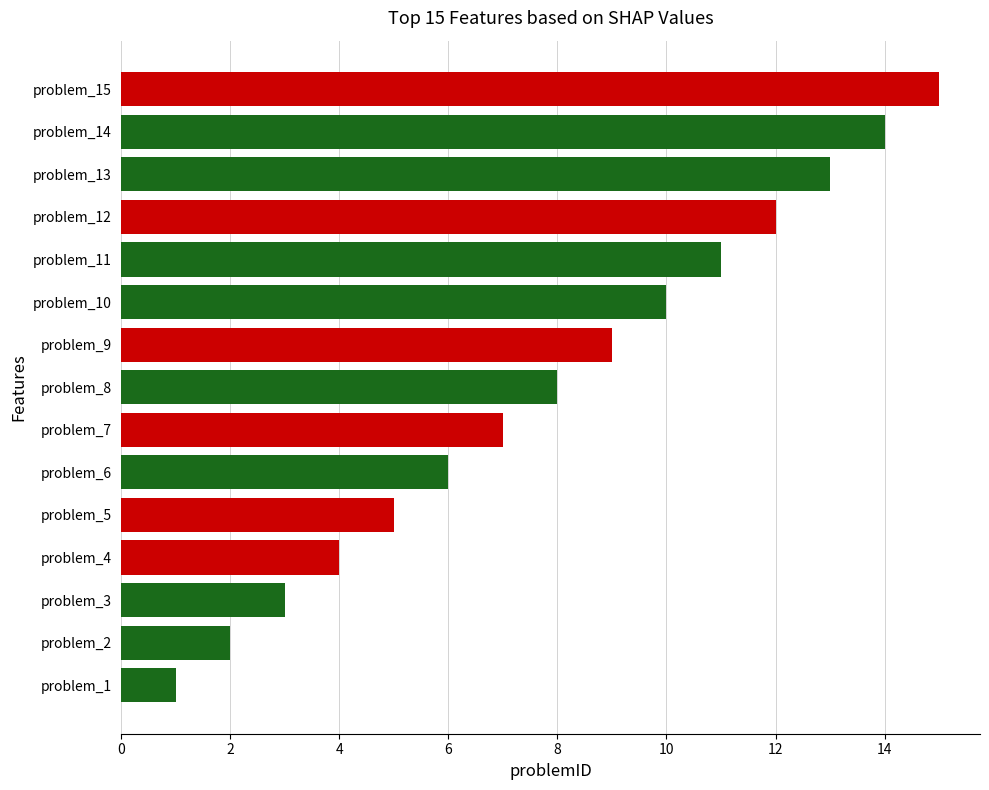

Rank the categories by value from lowest to highest.

problem_1, problem_2, problem_3, problem_4, problem_5, problem_6, problem_7, problem_8, problem_9, problem_10, problem_11, problem_12, problem_13, problem_14, problem_15